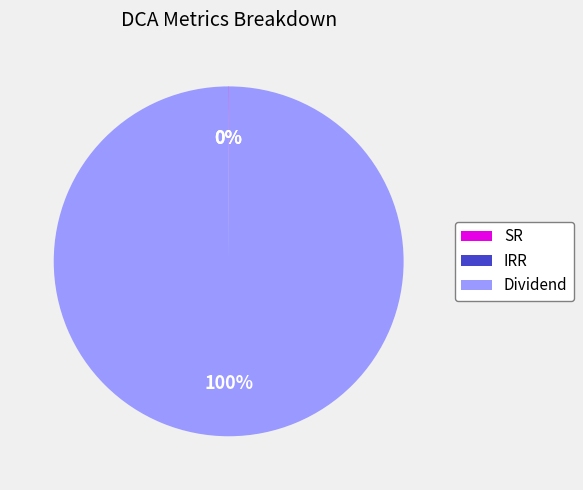

Does Dividend account for over 50% of the chart?

Yes